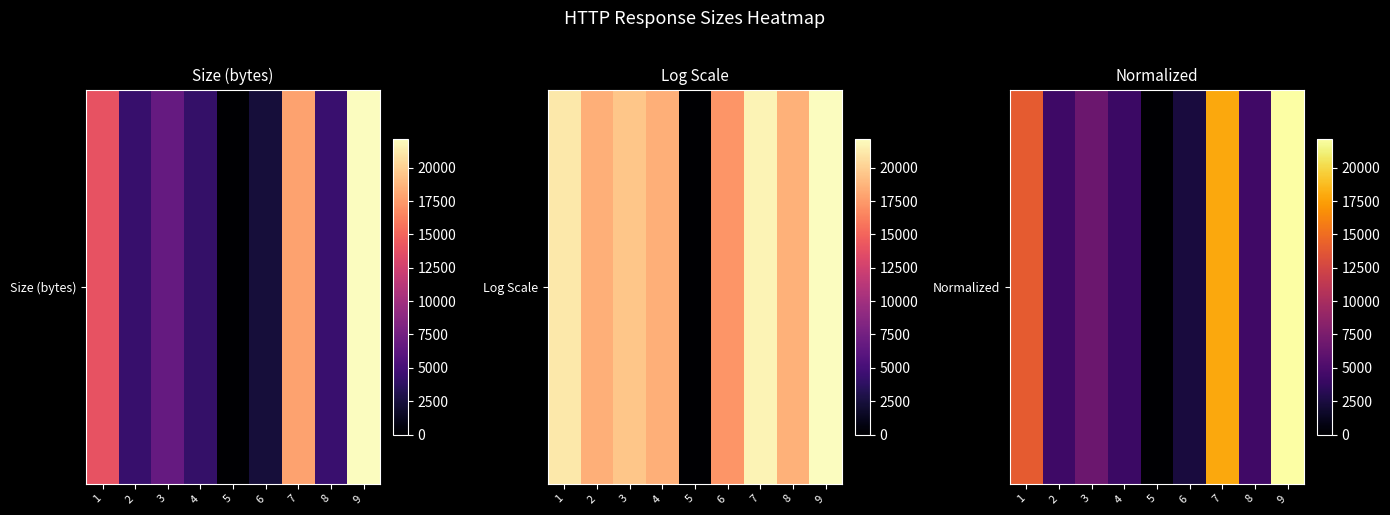

Is it true that the value at 7 is 8657?

False